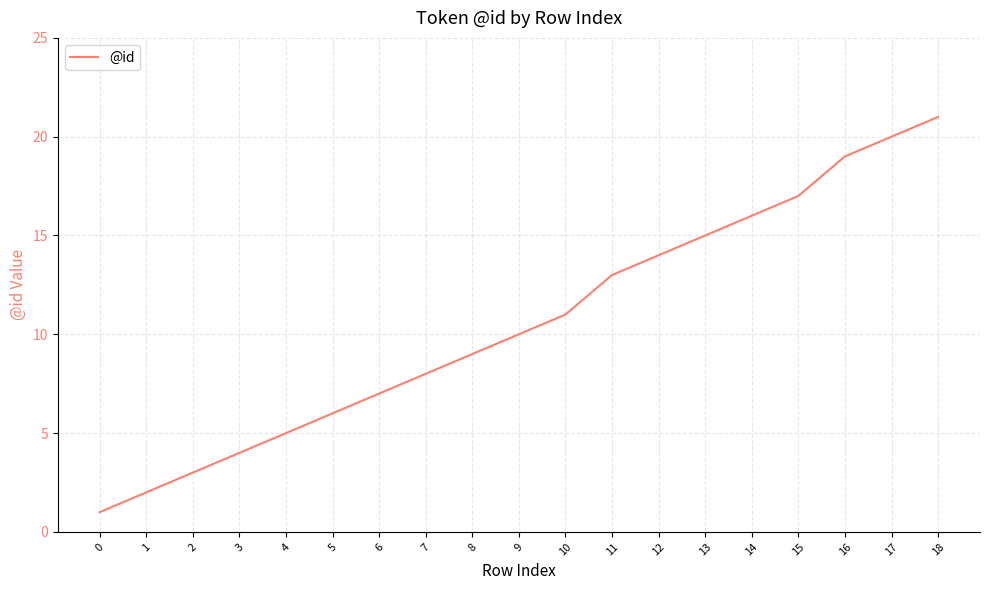

True or false: the data shows 4 at 3.

True